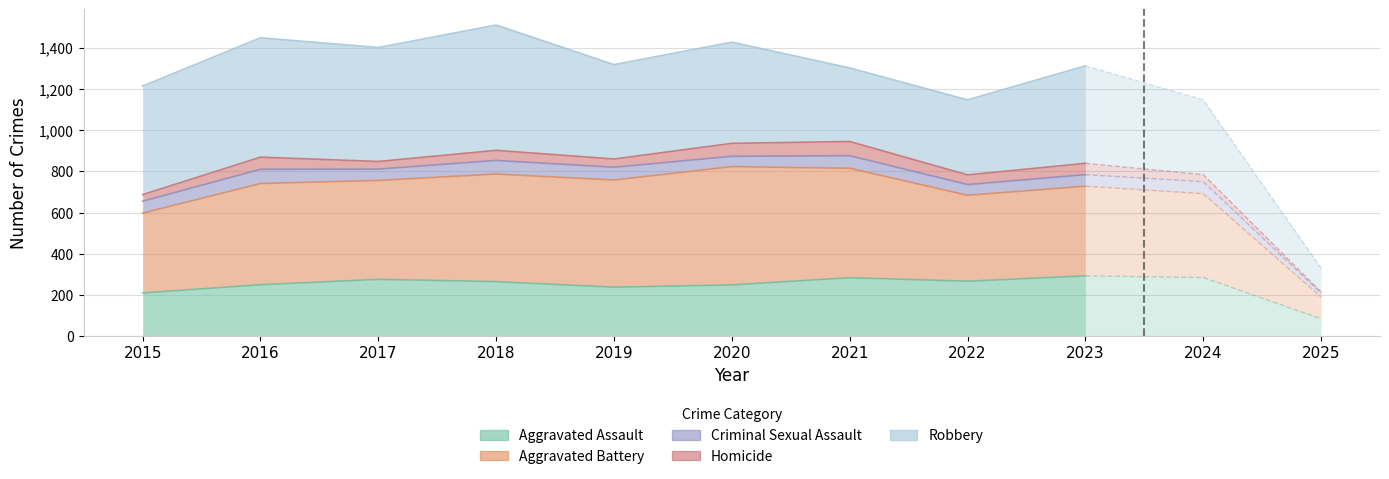

At which category is the sum across all series the highest?

2018